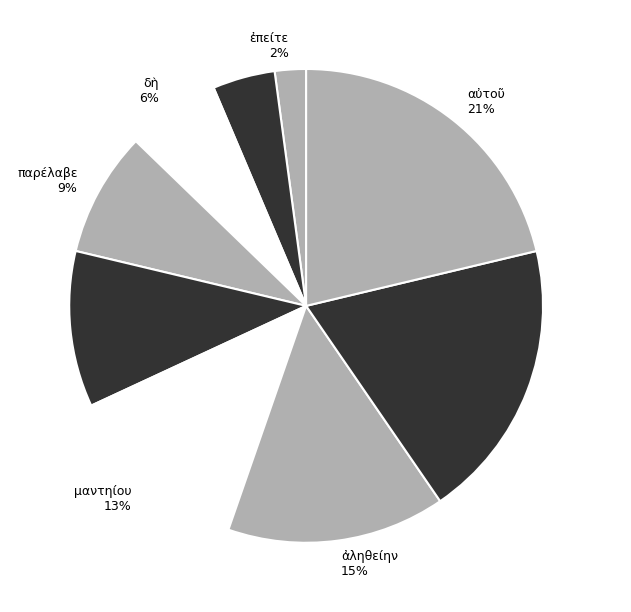

Which slice is the smallest?

ἐπείτε